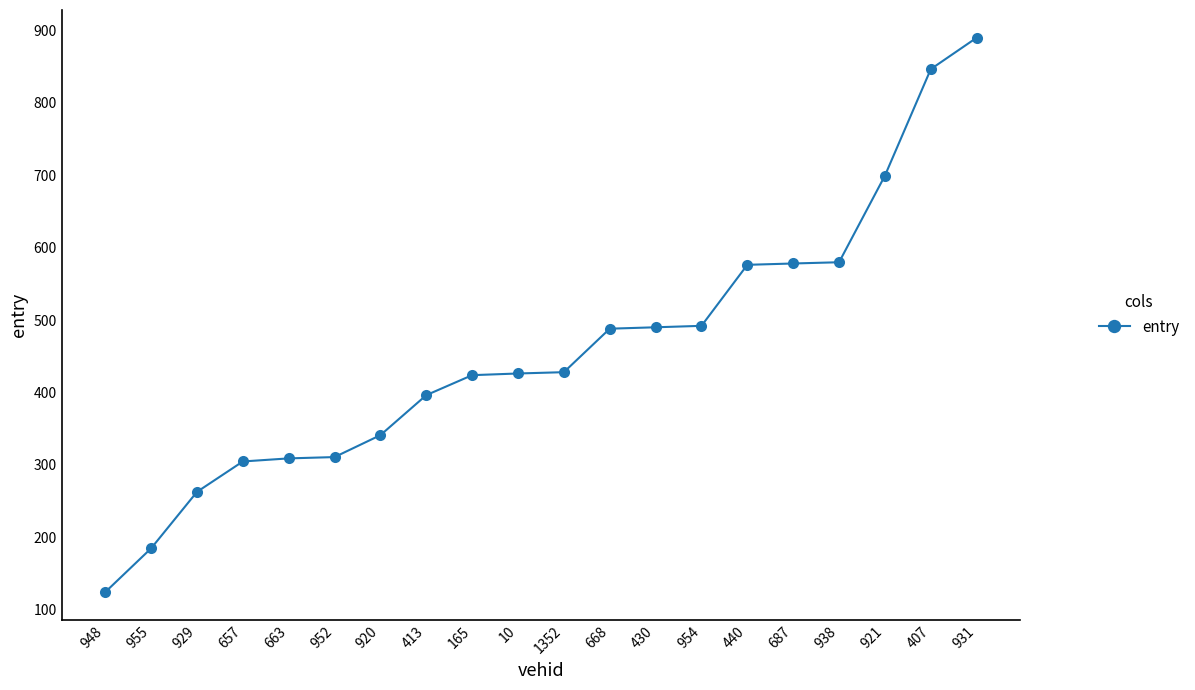

What is the average value?

457.5